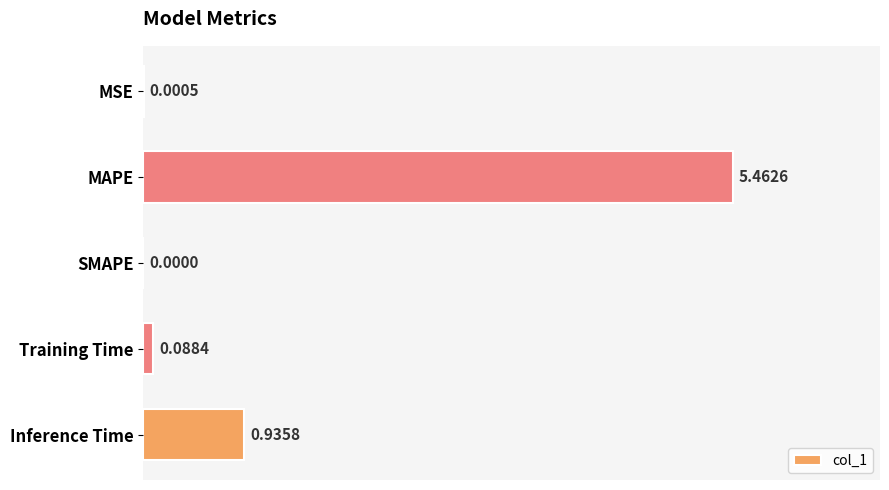

What is the change in value from MAPE to Training Time?

-5.4